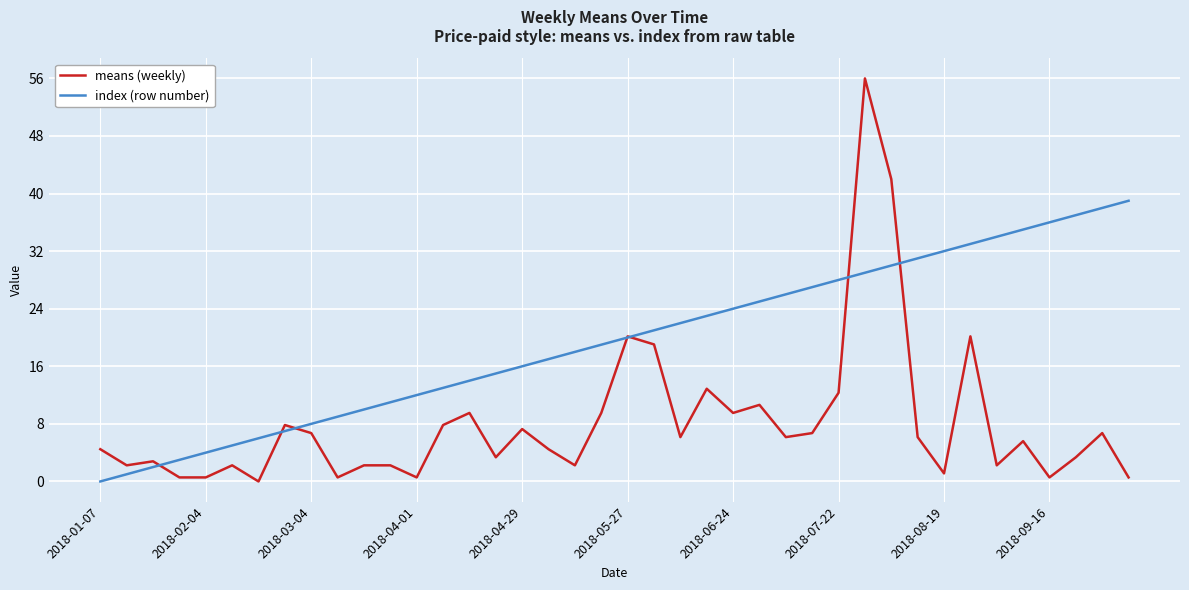

Which series has the largest range (max minus min)?

means (weekly)